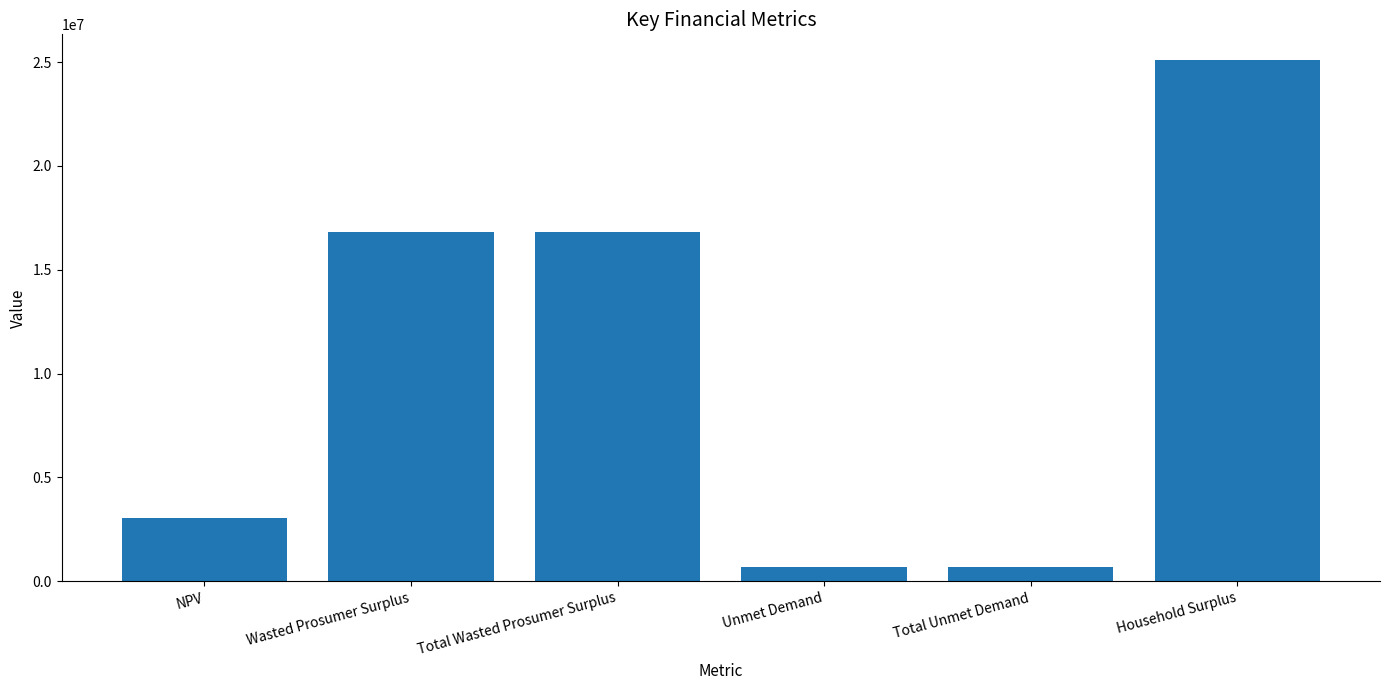

Reading right to left, transcribe all the data shown in this chart.

25084196.4	675107.2	675107.2	16811714.3	16811714.3	3033572.4